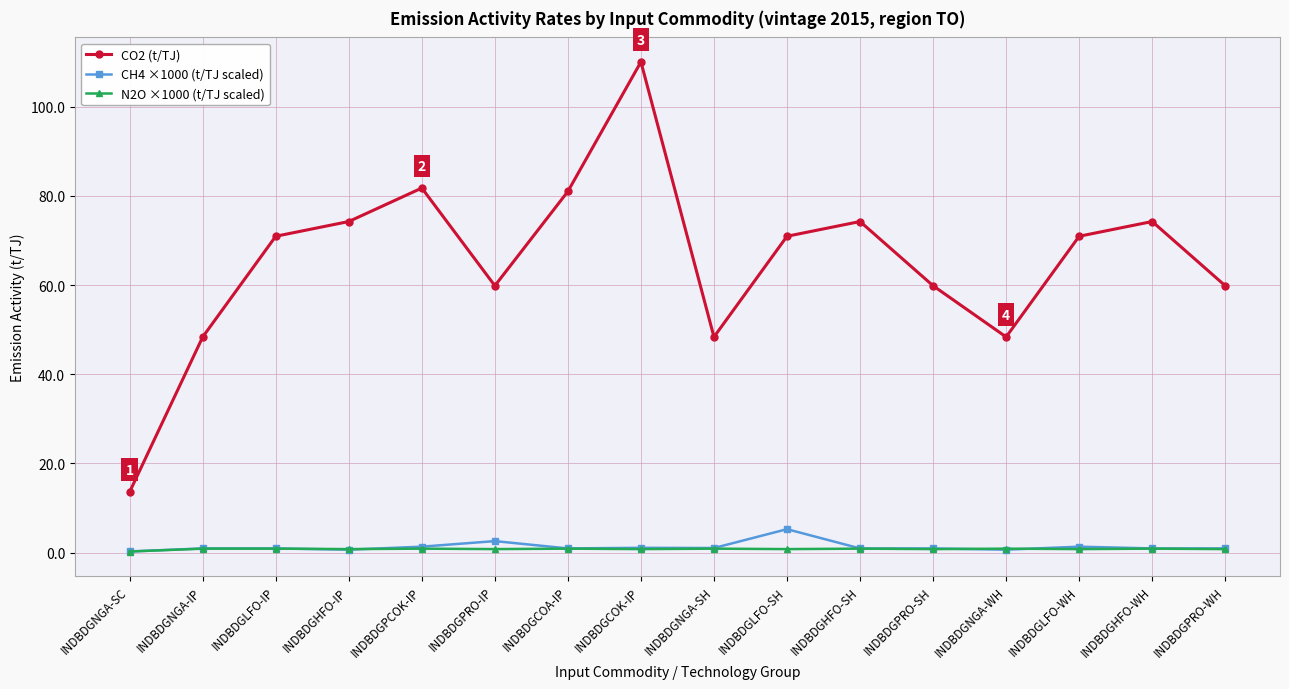

What is the maximum value for CH4 ×1000 (t/TJ scaled)?

5.3